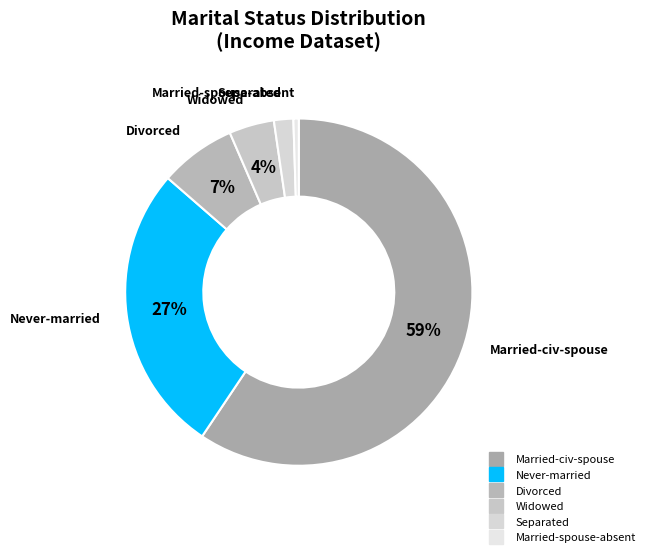

Which category has the smallest portion of the pie?

Married-spouse-absent